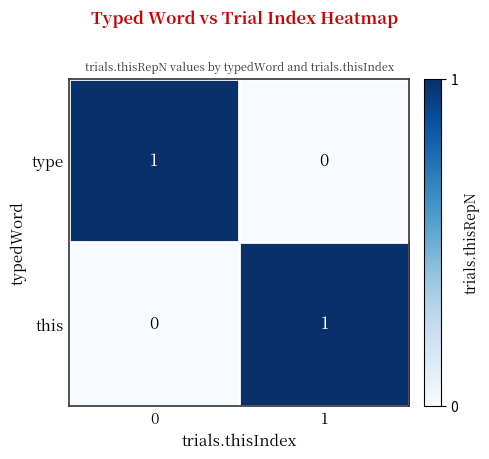

The type series shows 0 at 1. True or false?

True